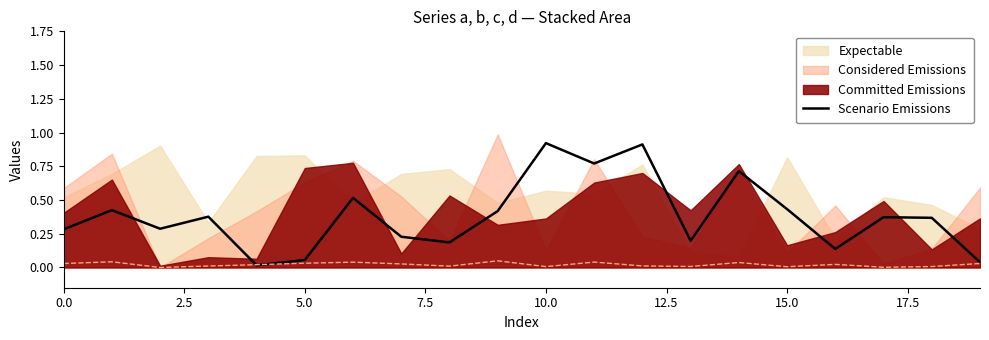

The chart shows a value of 0.6 at 2.5. True or false?

False